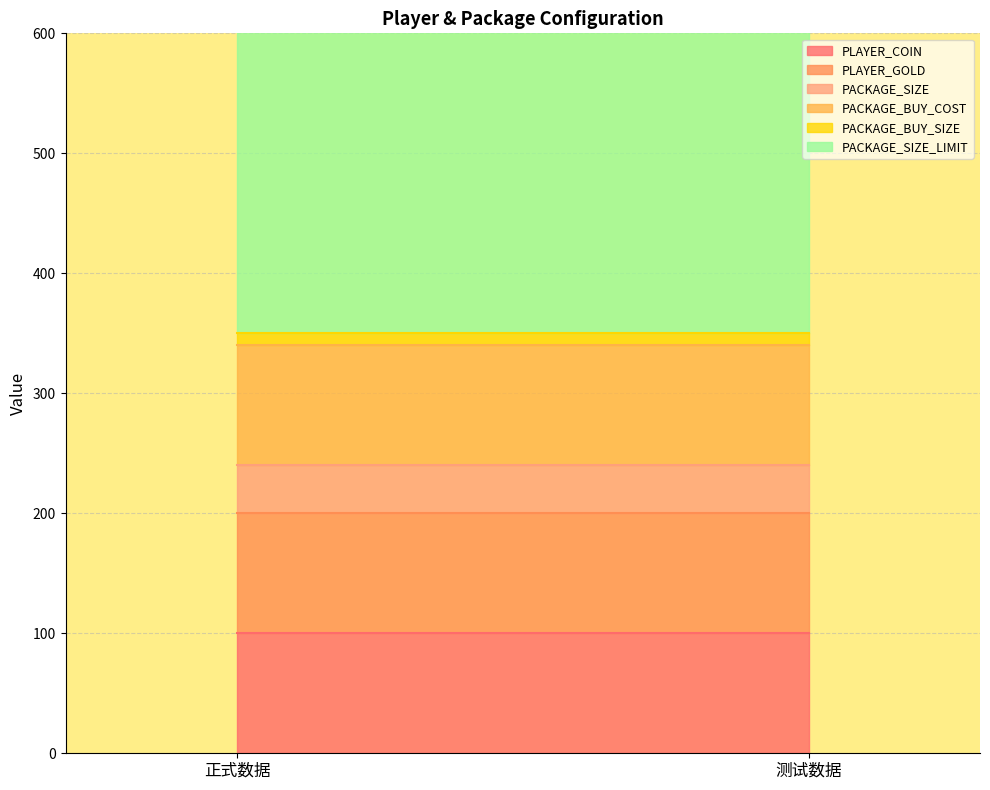

What is the average value of the PACKAGE_SIZE series?

40